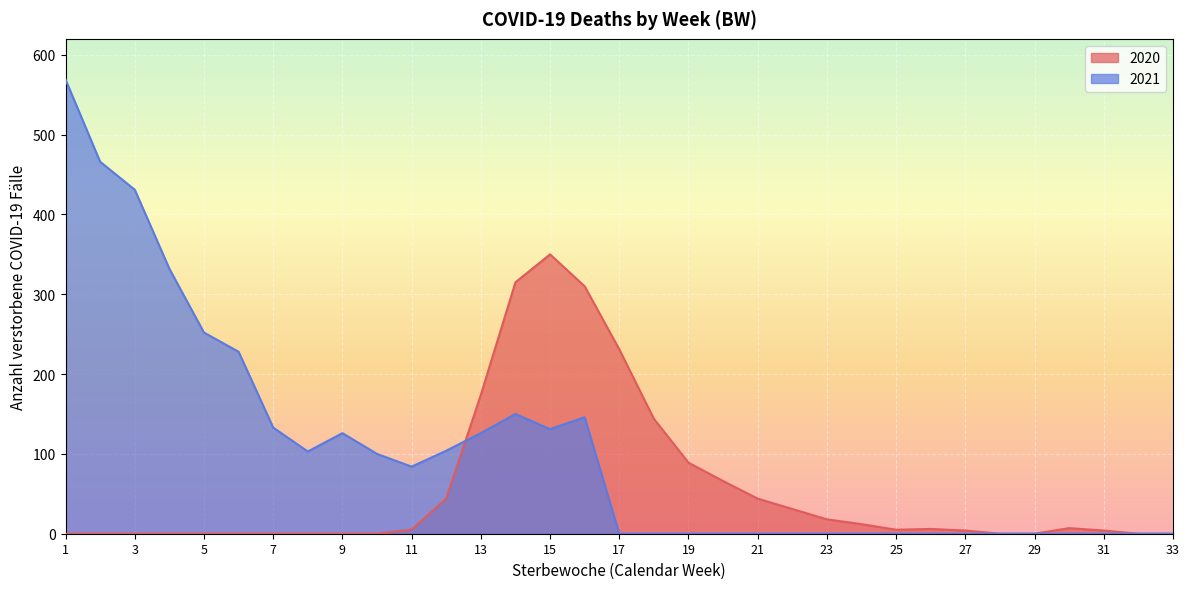

True or false: 2020 has a value of 44 at 12.

True